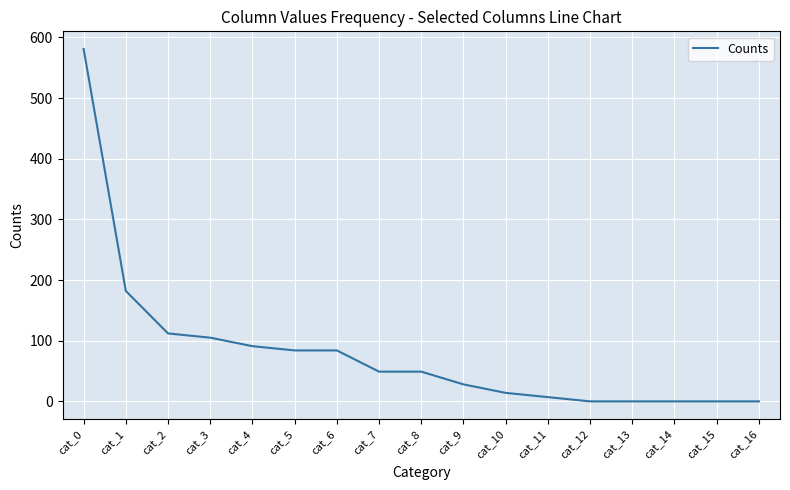

What is the average value?

82